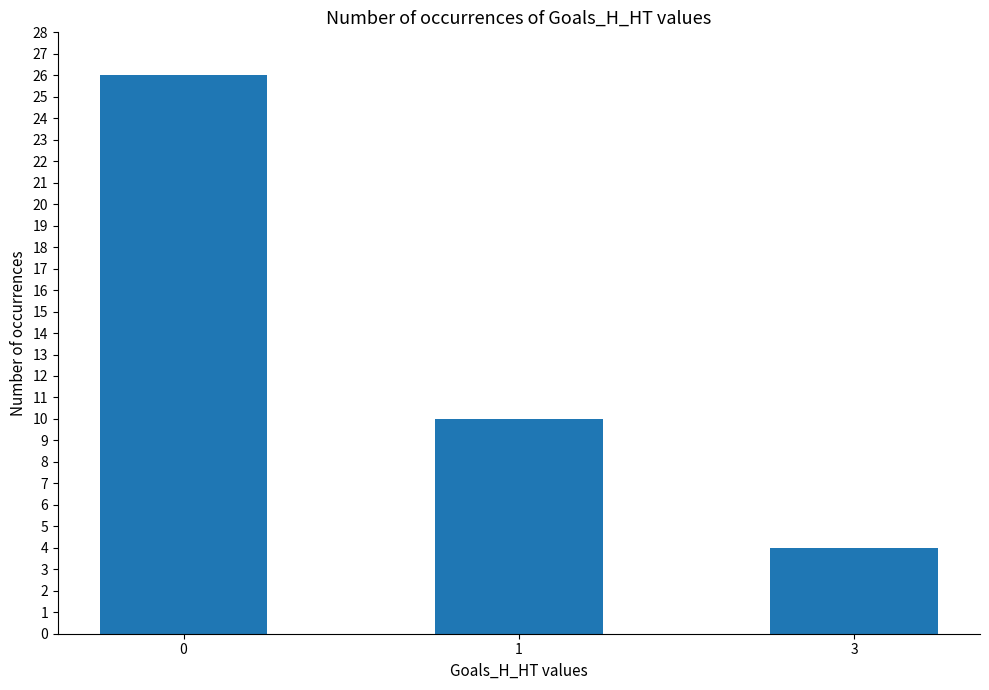

List the labels in order of value, smallest first.

3, 1, 0